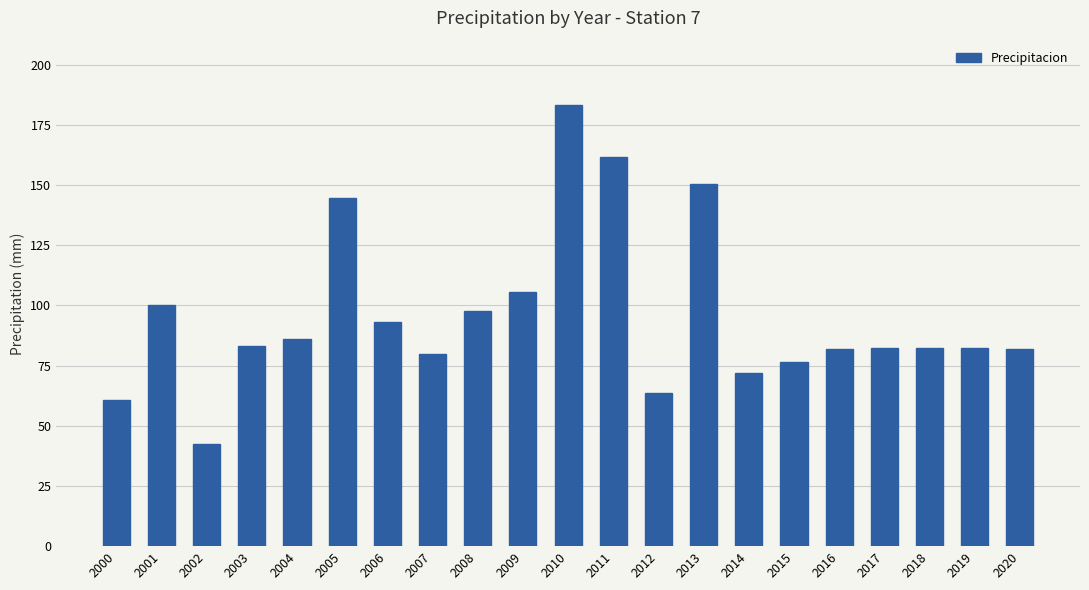

Where is the data nearest to the value 112?

2009